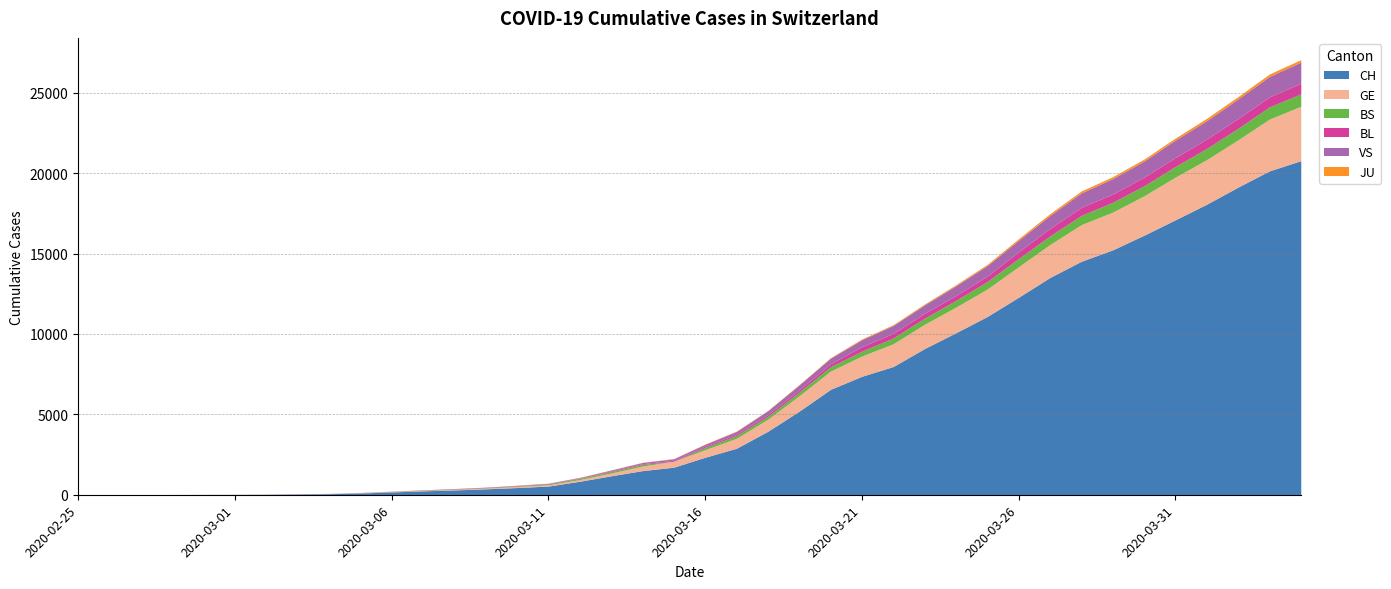

What is the average value of the VS series?

366